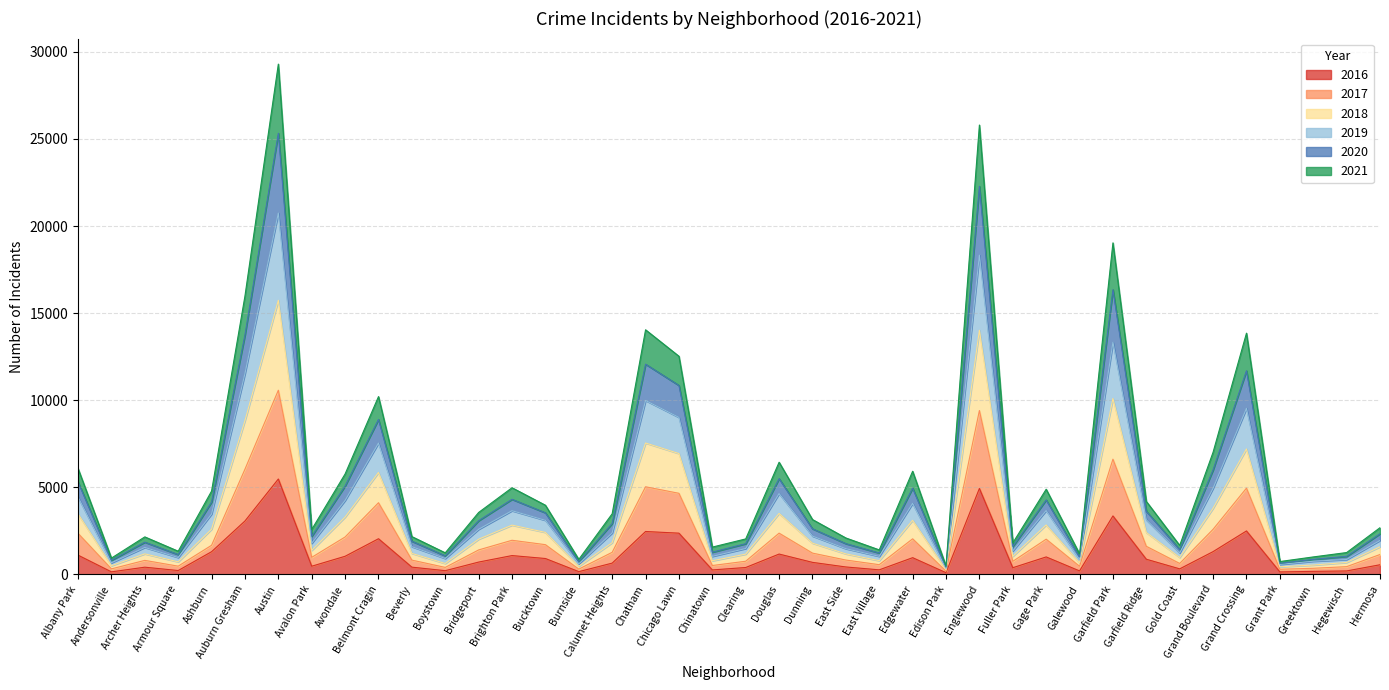

Which has a higher value, Archer Heights or Ashburn?

Ashburn